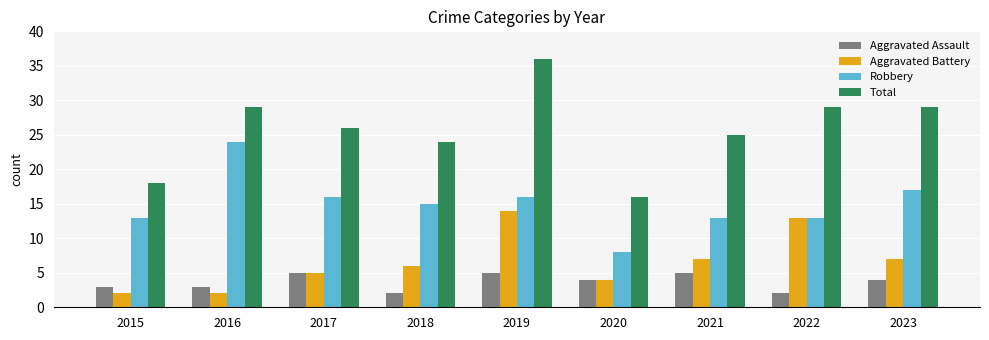

What is the difference between the highest and lowest values at 2017?

21